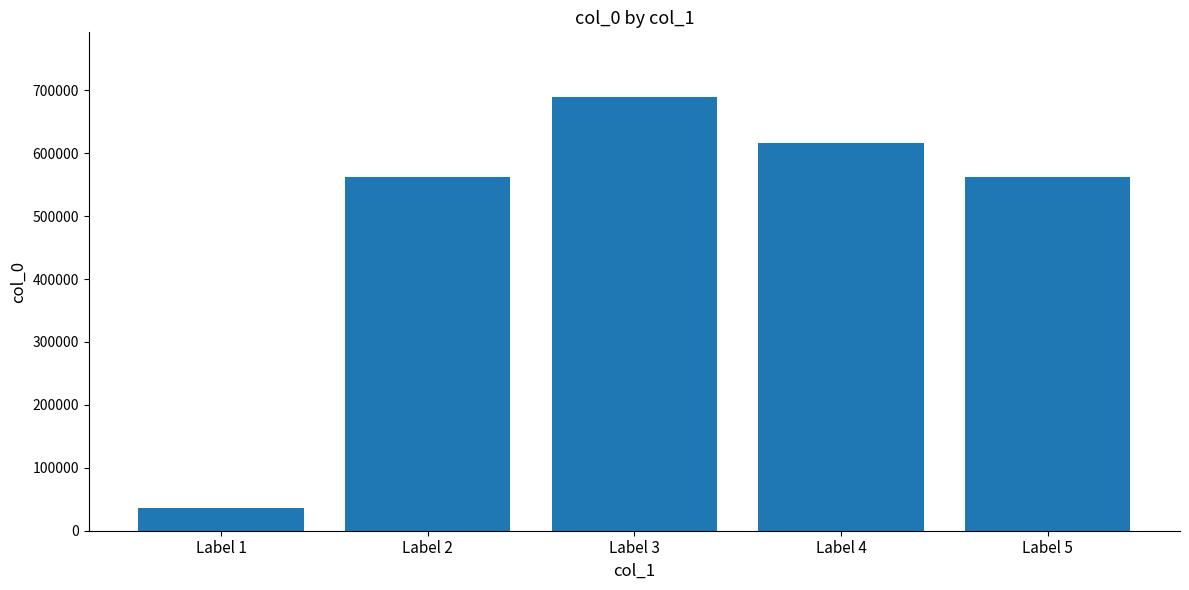

Approximately how many times larger is the value at Label 4 compared to Label 2?

1.1